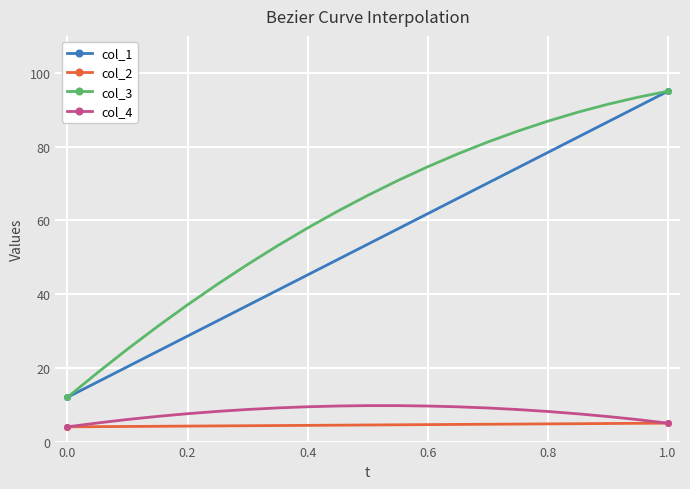

What is the minimum value shown in the chart?

4.0